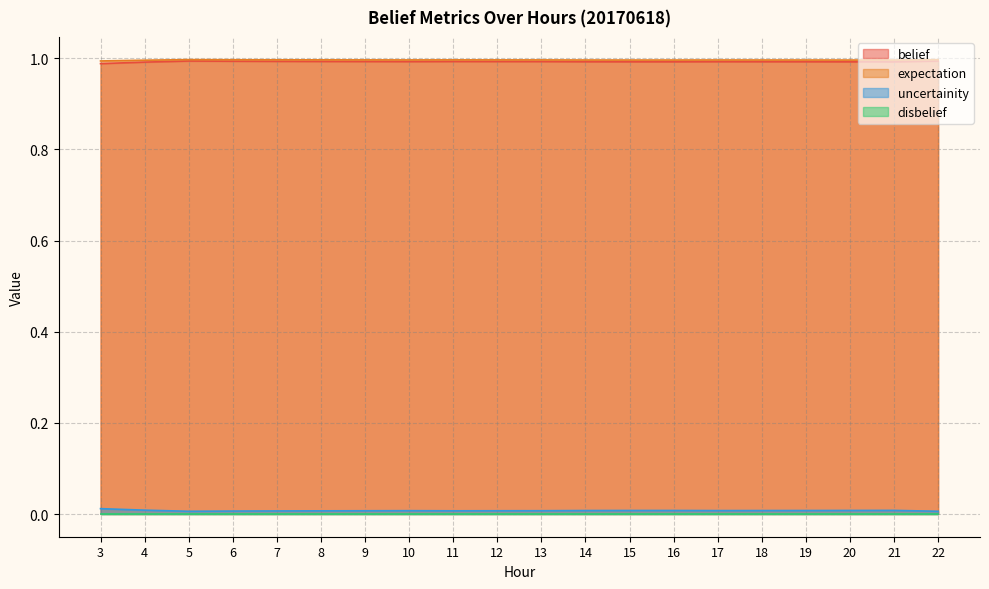

What is the sum of all uncertainity values?

0.1